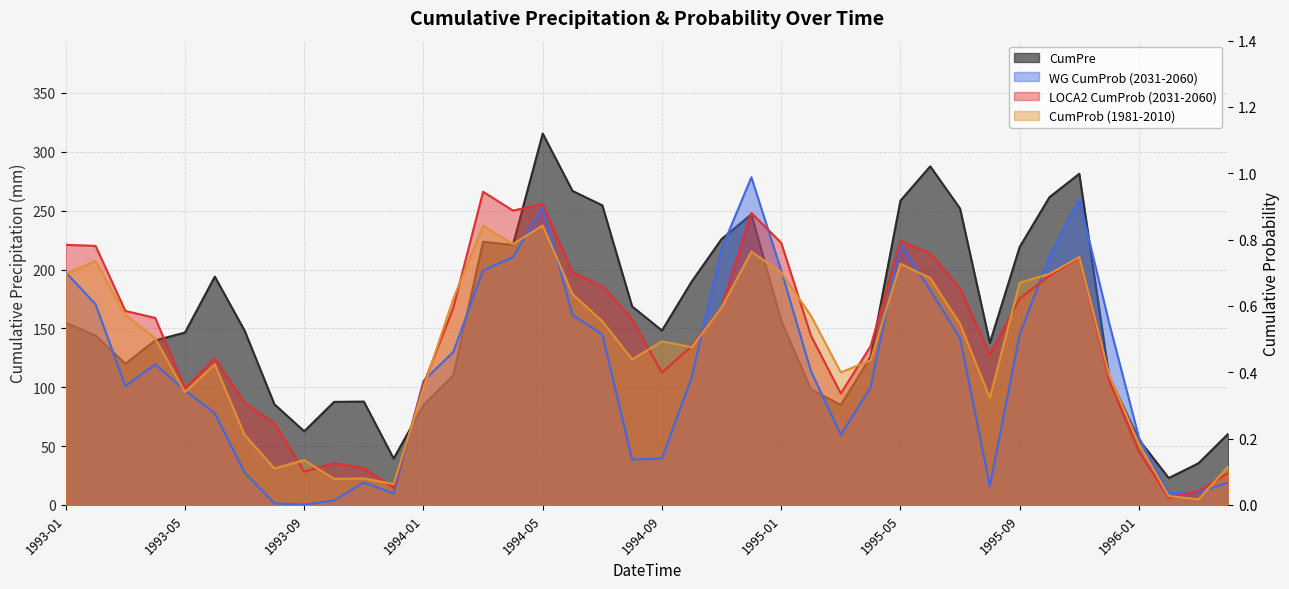

What is the difference between the second highest and second lowest values in the LOCA2 CumProb (2031-2060) series?

0.9